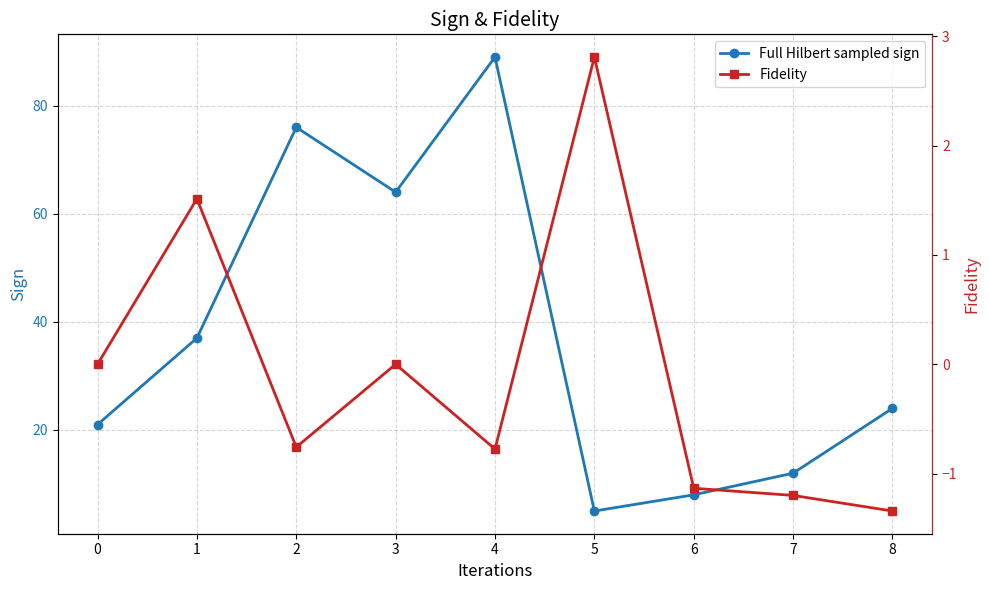

The value of Full Hilbert sampled sign at 2 is 76. True or false?

True